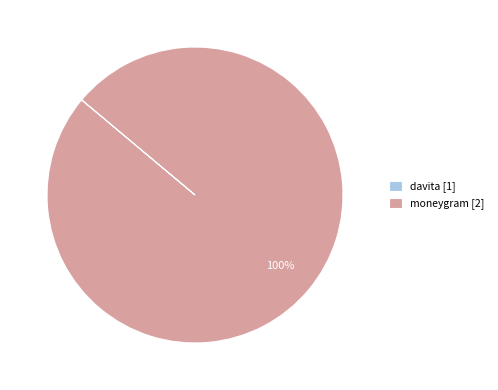

To the nearest percent, what is the average slice percentage?

50%